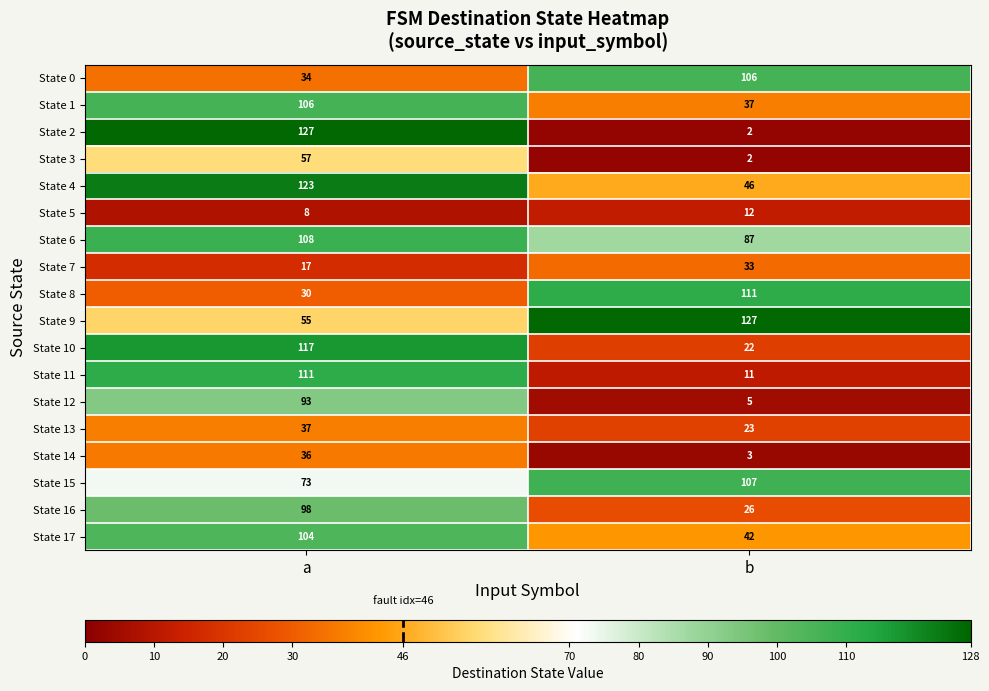

What is the sum of all State 8 values?

141